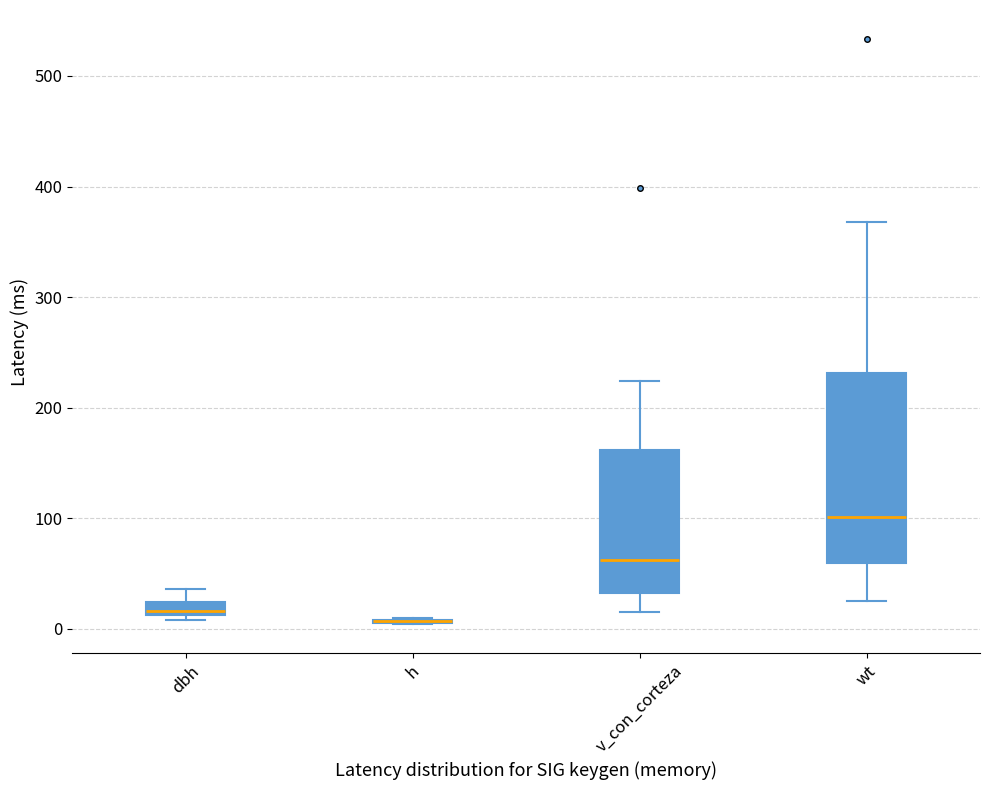

Which box is the tallest, from its lower edge to its upper edge?

wt